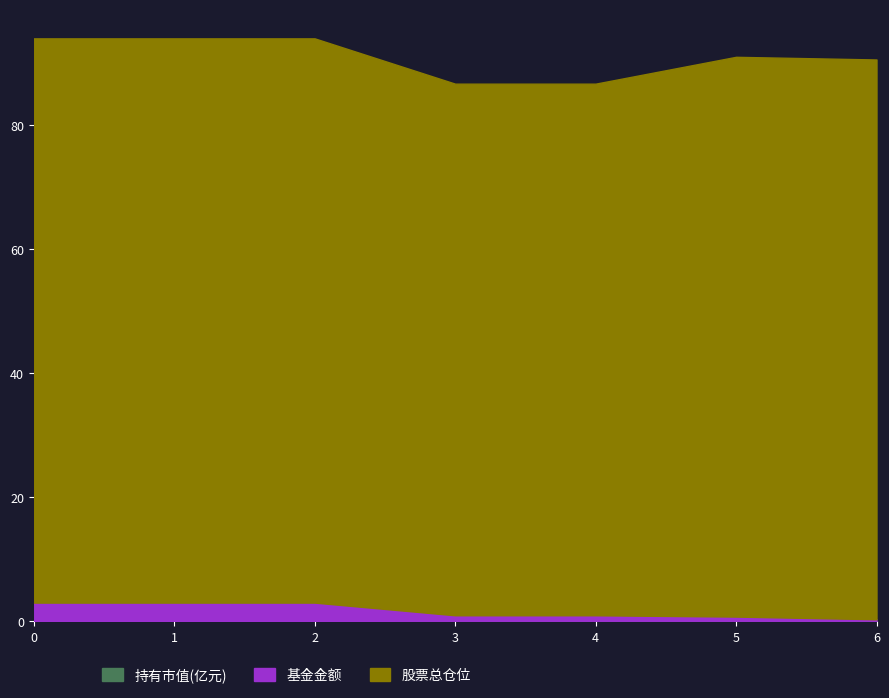

What is the sum of all 持有市值(亿元) values?

0.3